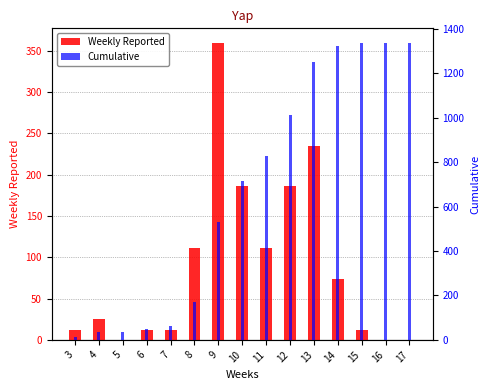

At how many categories does at least one series exceed 351?

9